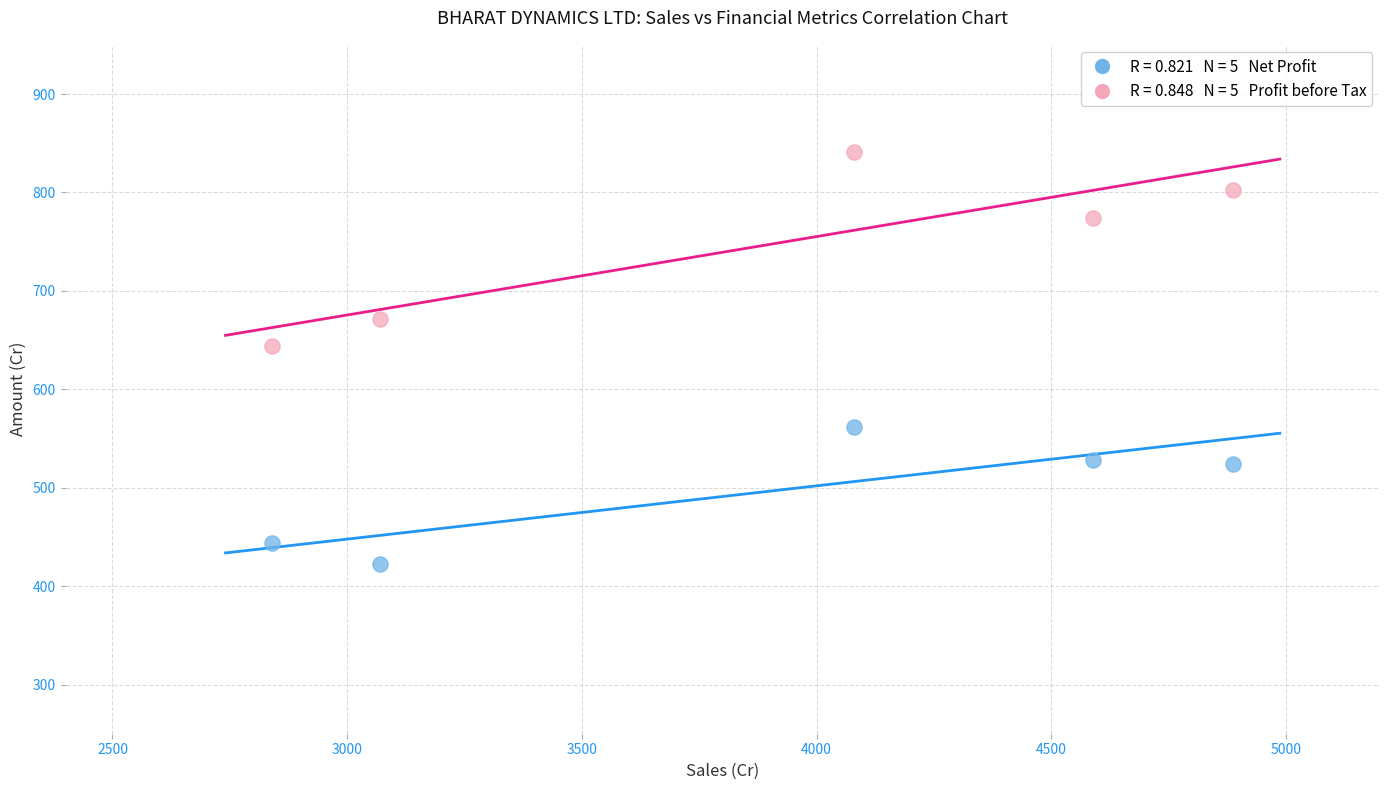

Across all series, what Y value is closest to 631?

643.9